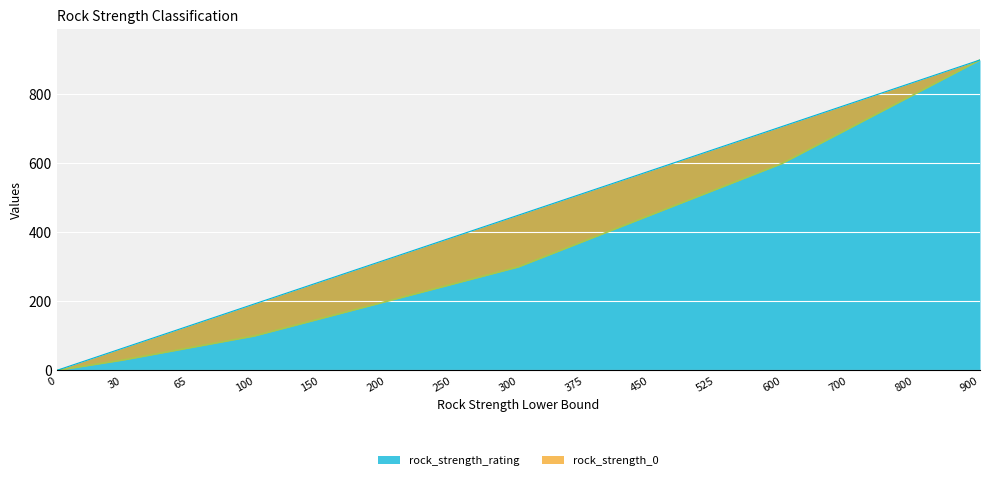

True or false: rock_strength_rating and rock_strength_0 intersect in this chart.

False